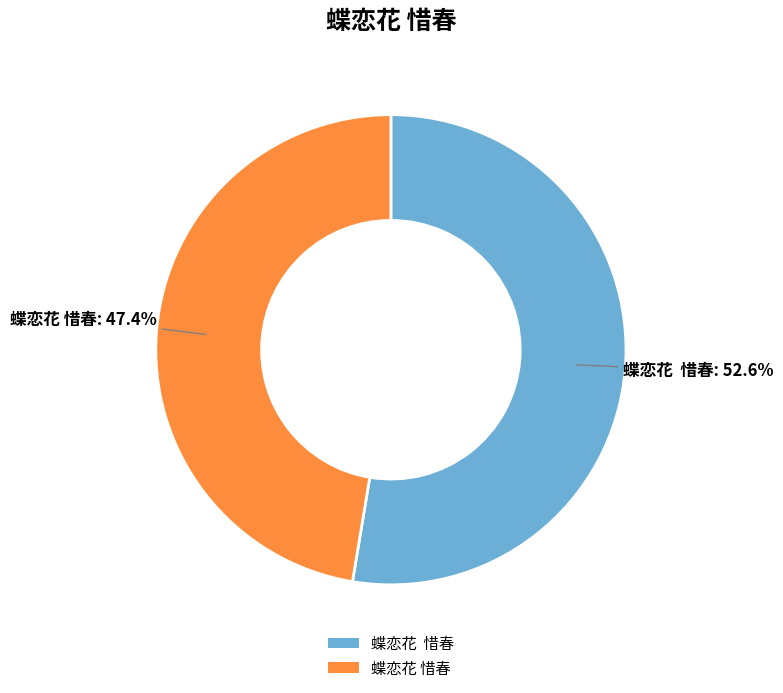

How many segments does this pie chart have?

2